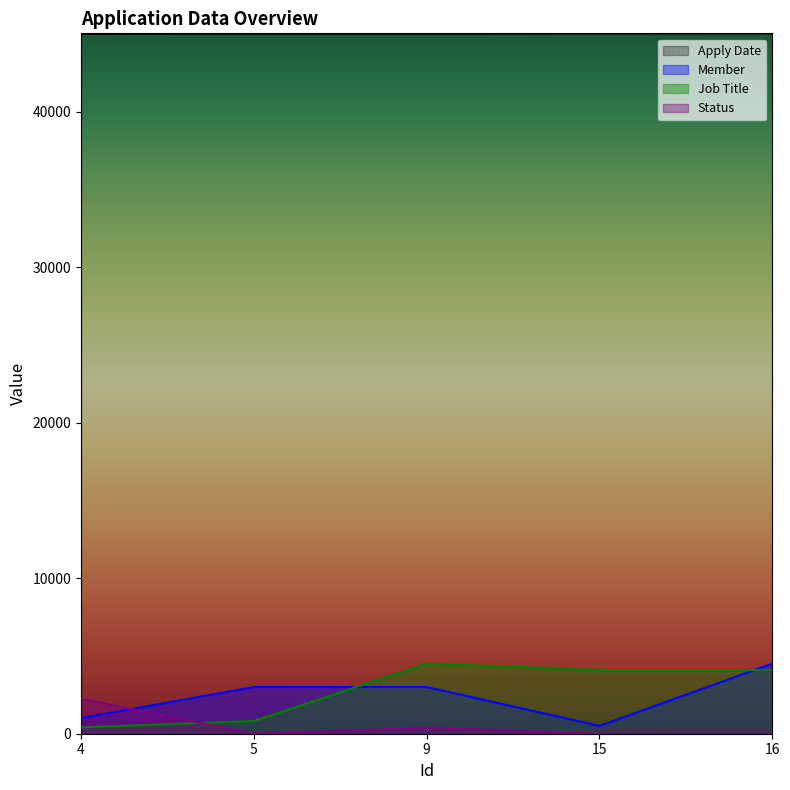

The Job Title series shows 732.3 at 4. True or false?

False